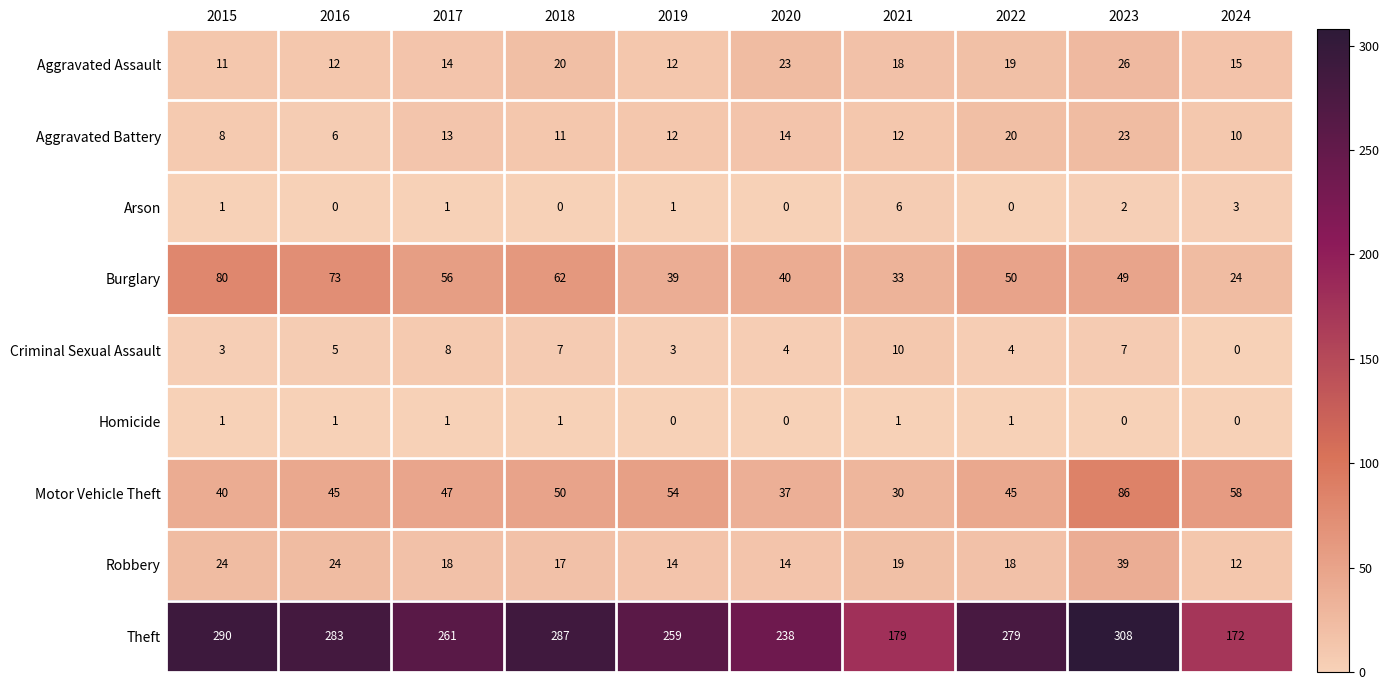

At which label is Aggravated Assault closest to 18?

2021